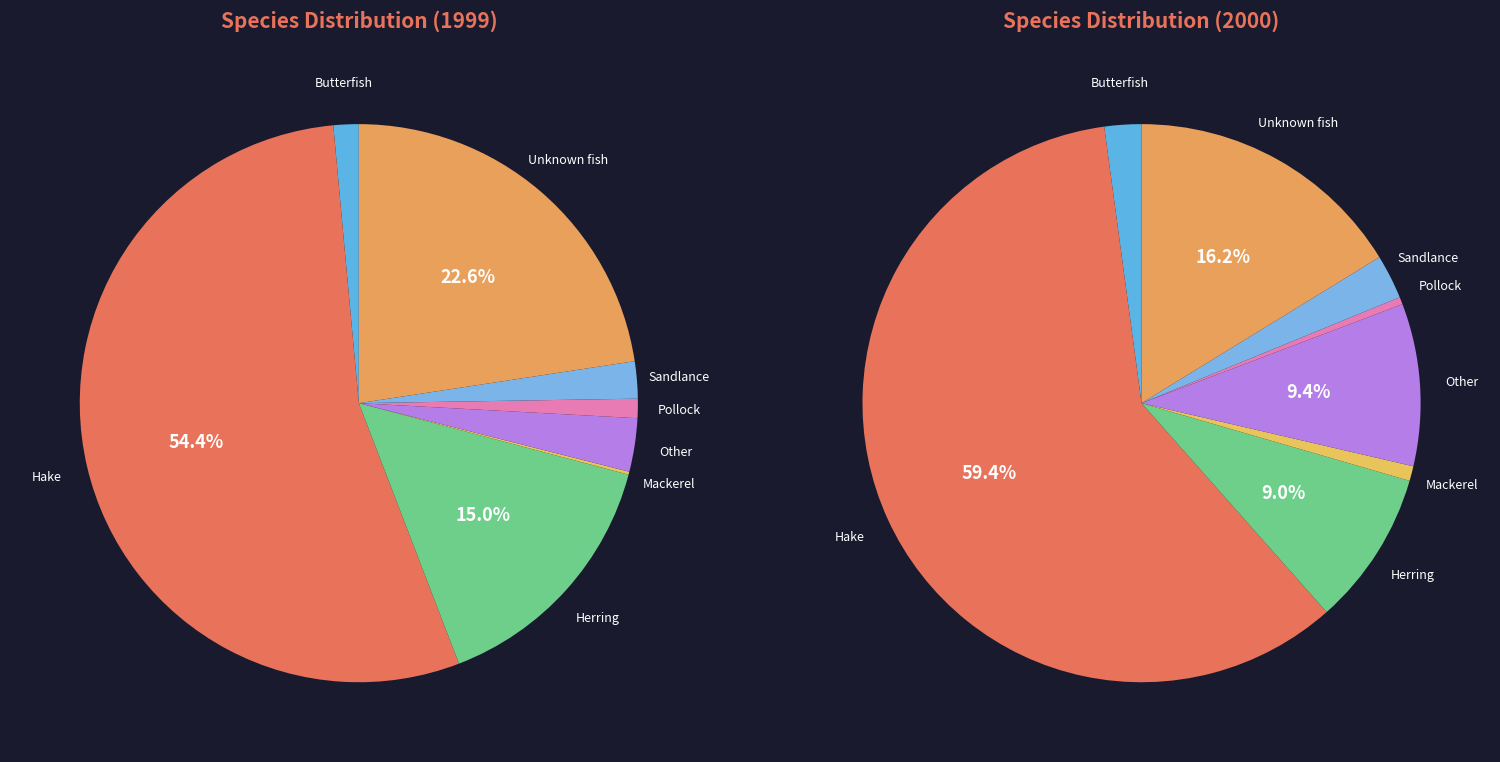

Which has a higher value, Butterfish or Pollock?

Butterfish